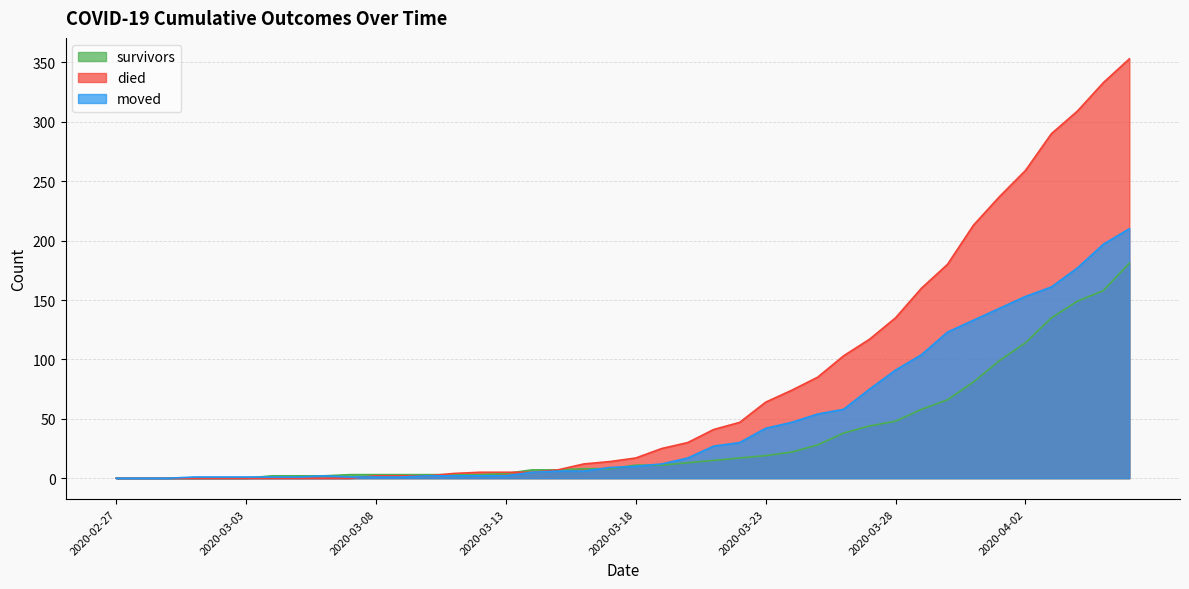

What position from the left is 2020-03-01?

4